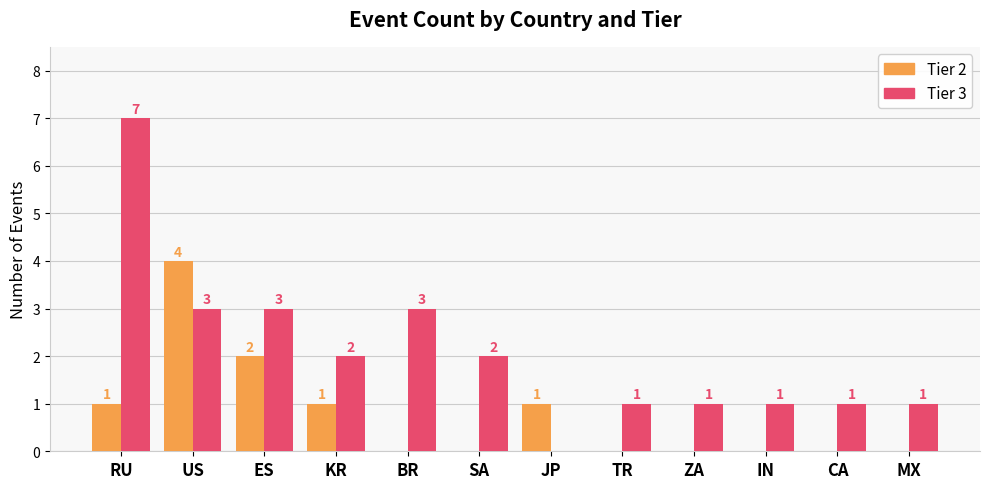

Are the bars grouped side by side (vs. stacked)?

Yes